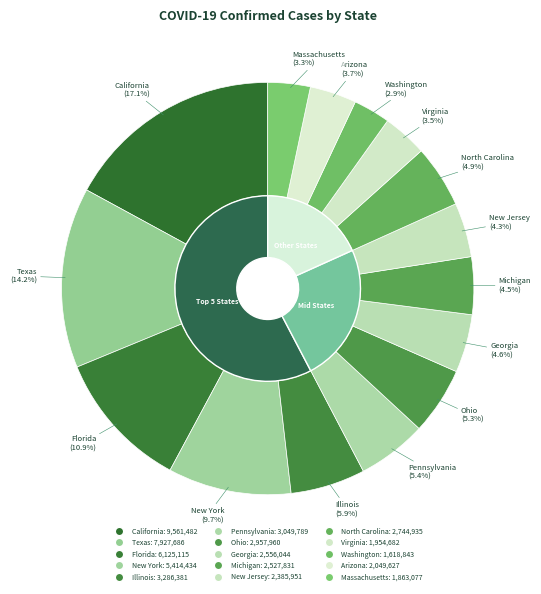

To the nearest percent, what portion does New Jersey represent?

4%